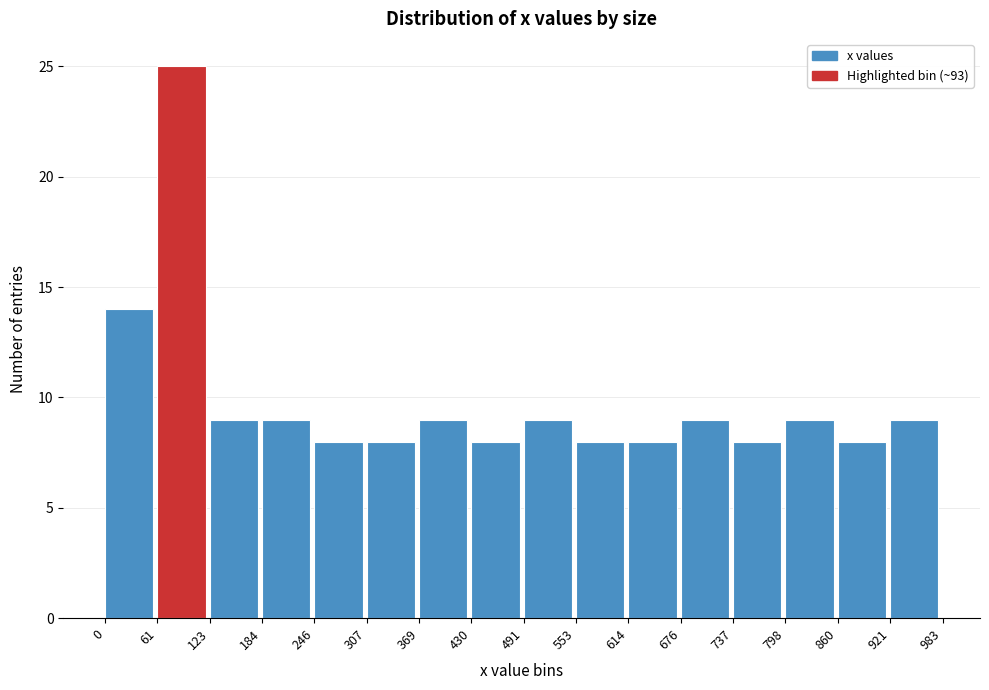

Reading left to right, transcribe this chart: for each bar, give the range it covers on the x-axis and its height. The values are not printed on the chart, so give them approximately, as read against the axis.

0 to 61: 14
61 to 123: 25
123 to 184: 9
184 to 246: 9
246 to 307: 8
307 to 369: 8
369 to 430: 9
430 to 491: 8
491 to 553: 9
553 to 614: 8
614 to 676: 8
676 to 737: 9
737 to 798: 8
798 to 860: 9
860 to 921: 8
921 to 983: 9